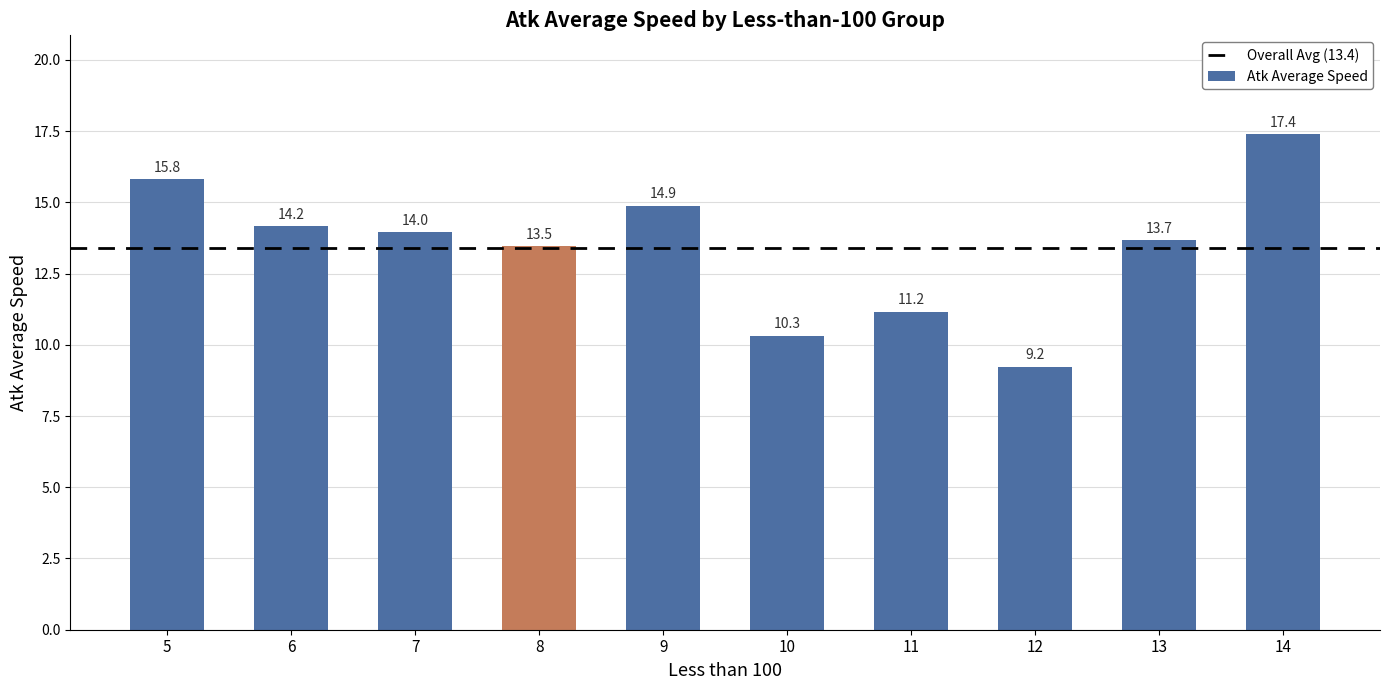

The chart shows a value of 18.7 at 13. True or false?

False